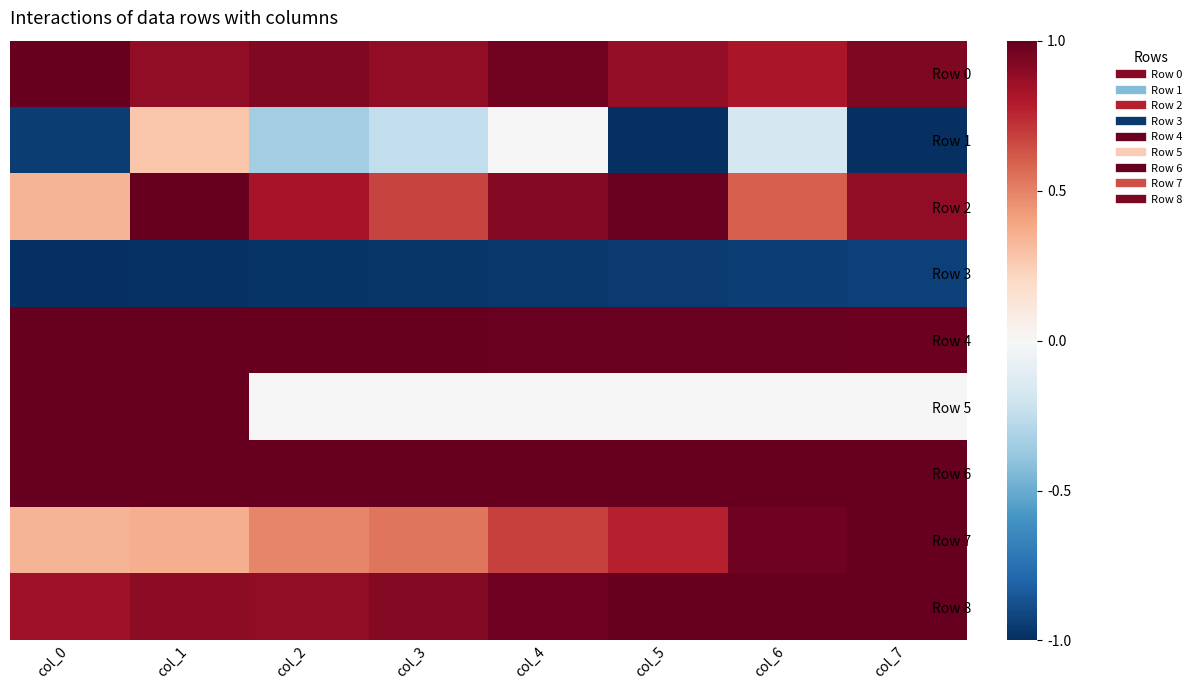

List the series in order of their peak value, highest first.

Row 0, Row 2, Row 4, Row 5, Row 6, Row 7, Row 8, Row 1, Row 3